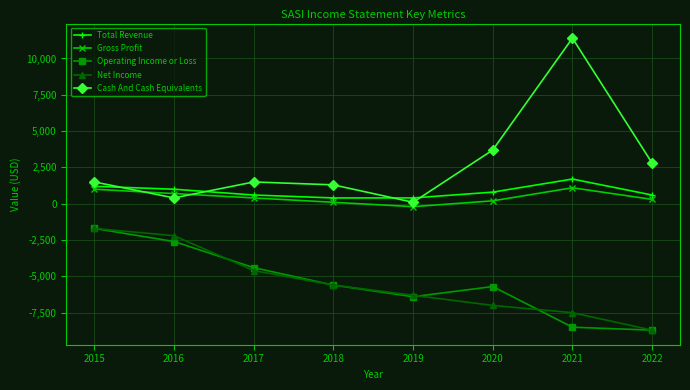

At which category does Cash And Cash Equivalents reach its first local peak?

2017